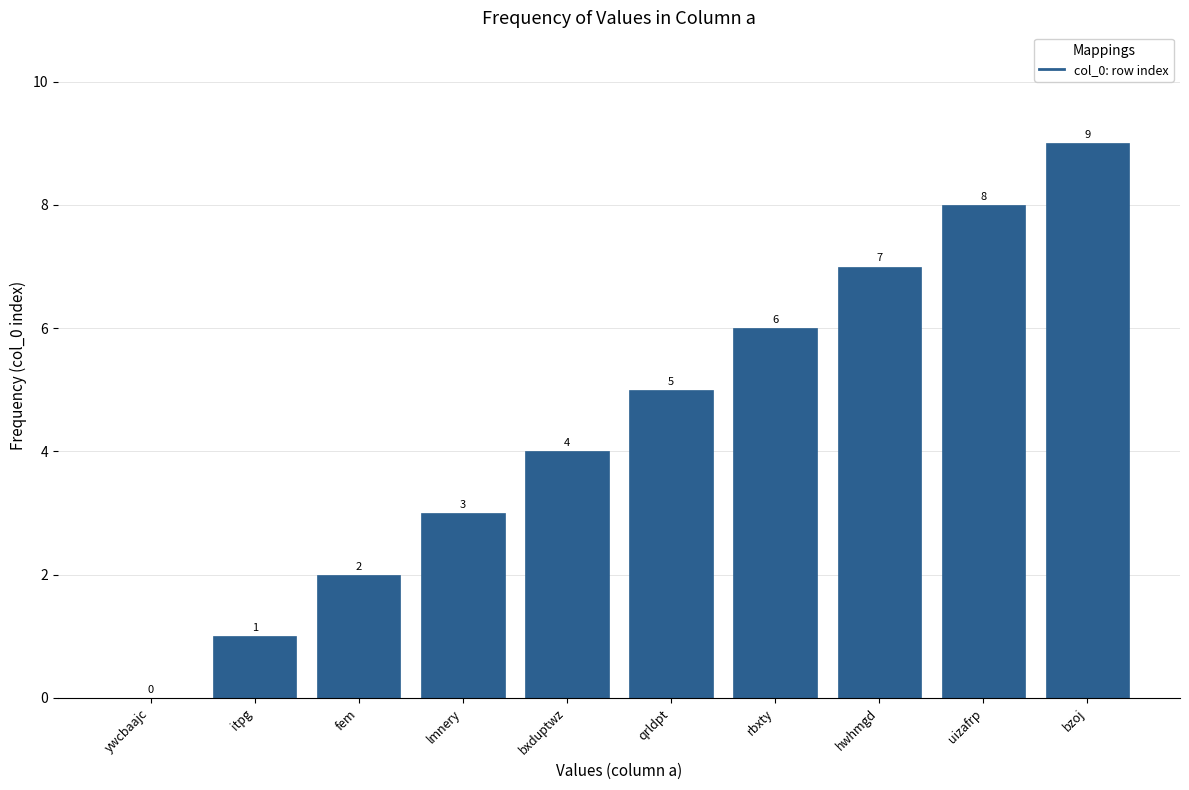

True or false: the data shows 0 at ywcbaajc.

True